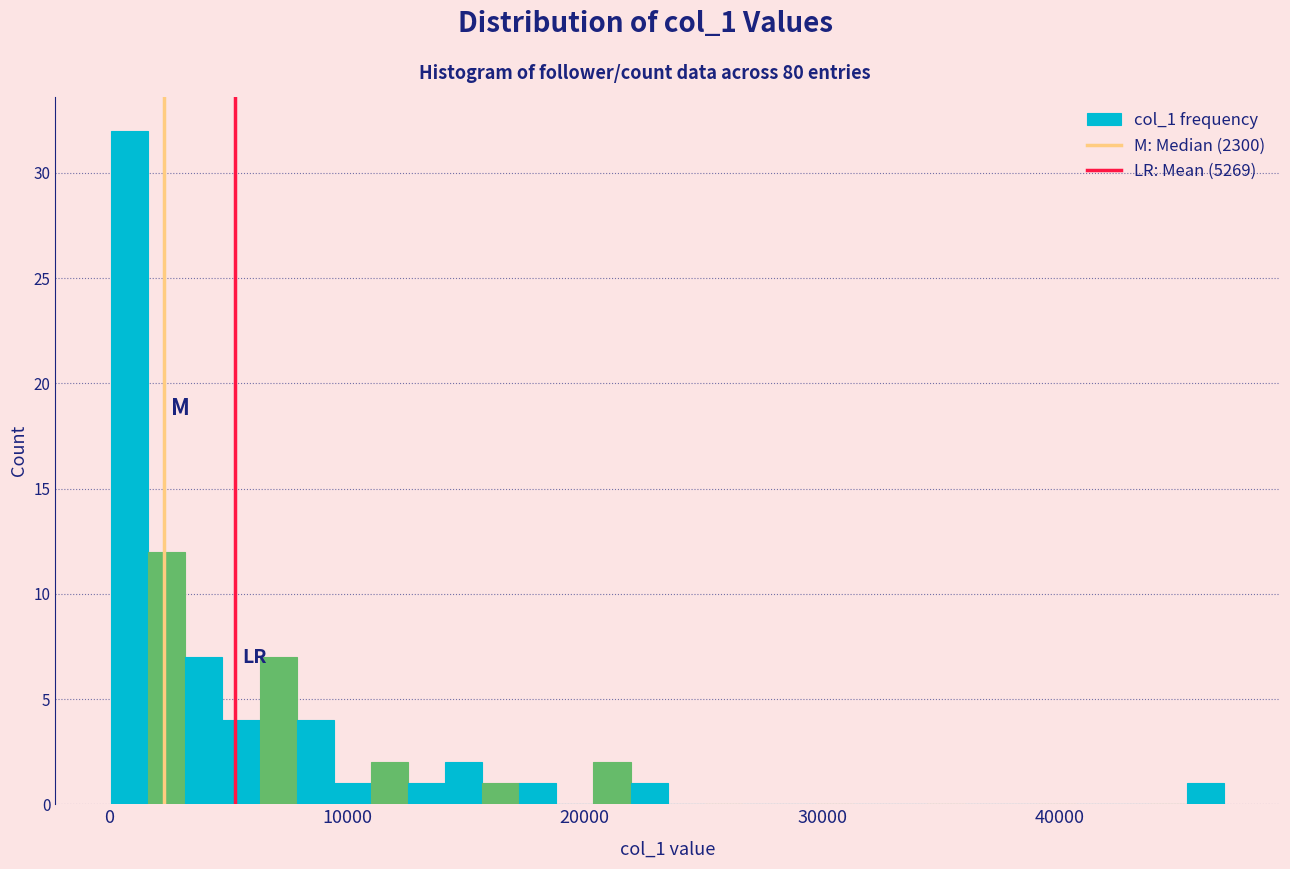

Around what value on the x-axis is the tallest bar? Give the approximate position of its centre, as read against the axis.

1000